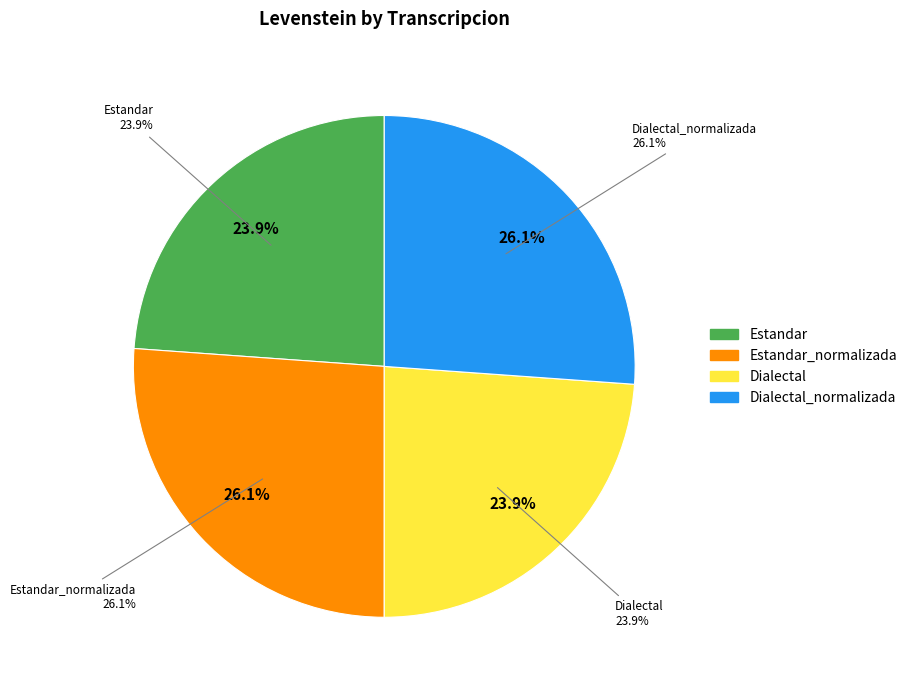

What percentage is the Estandar_normalizada slice, to the nearest percent?

26%